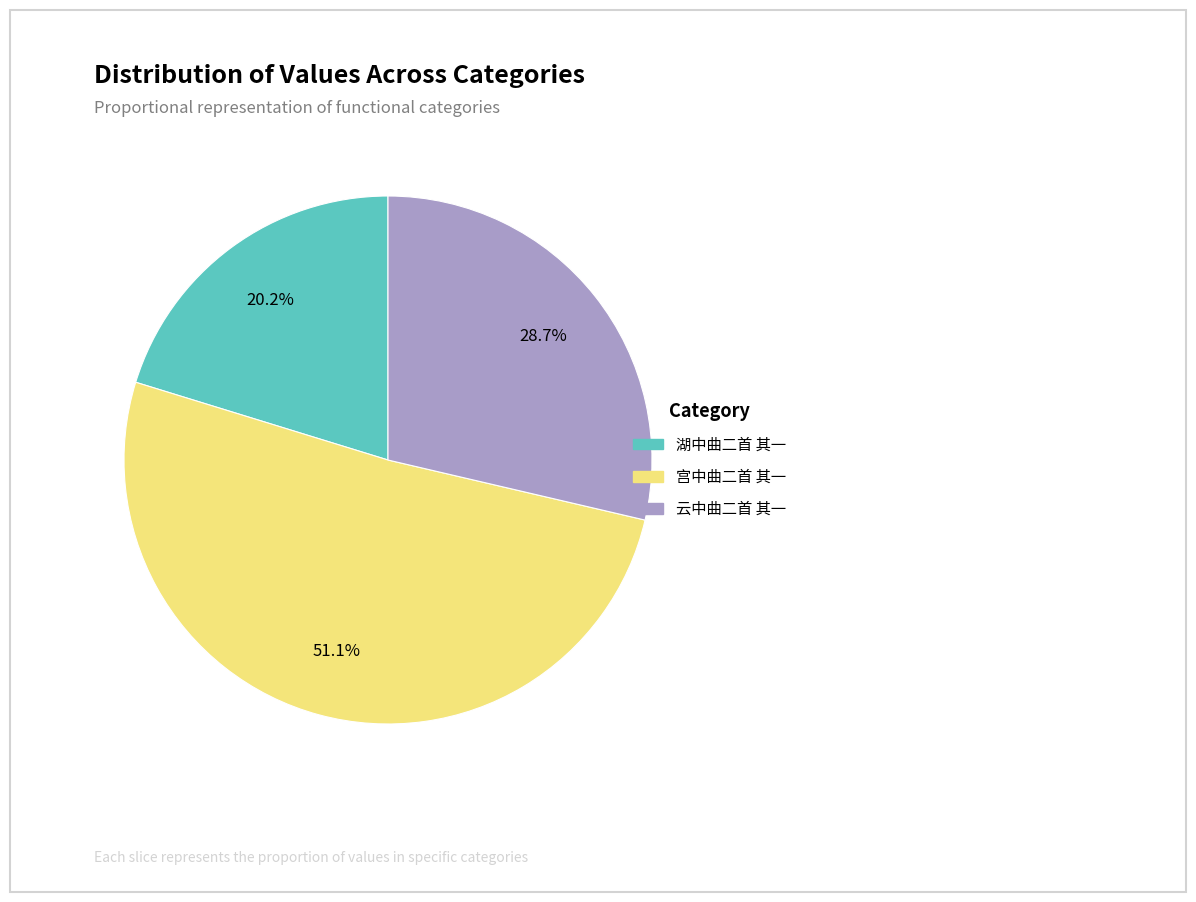

Combined, what portion of the pie is 云中曲二首 其一 and 宫中曲二首 其一?

79.8%